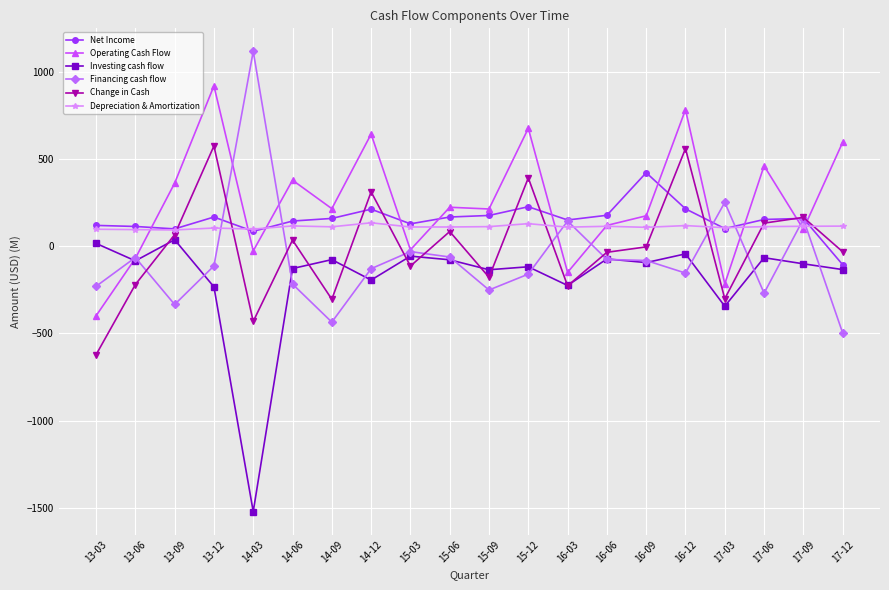

What is the label of the 19th point from the left?

17-09